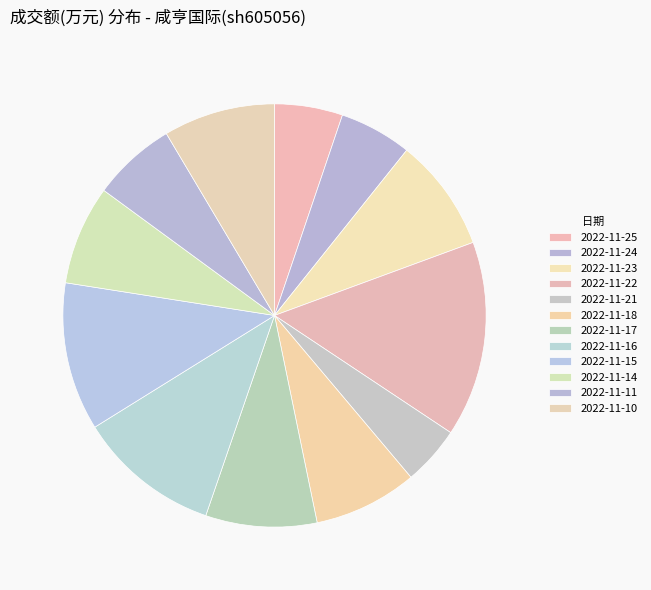

How many slices are in this pie chart?

12